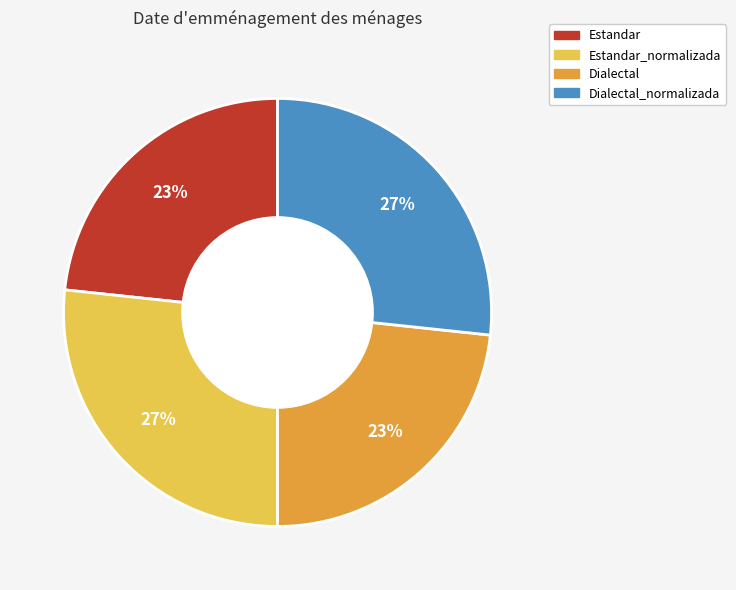

To the nearest percent, what is the average slice percentage?

25%